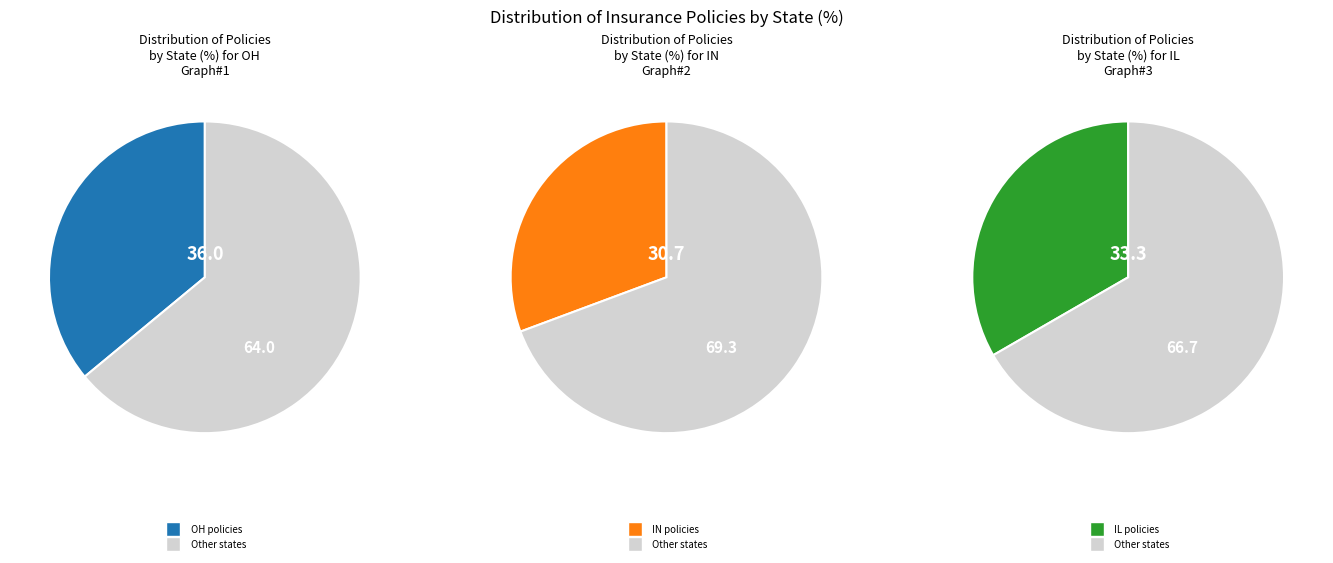

Is the sum of IL and OH greater than half?

Yes